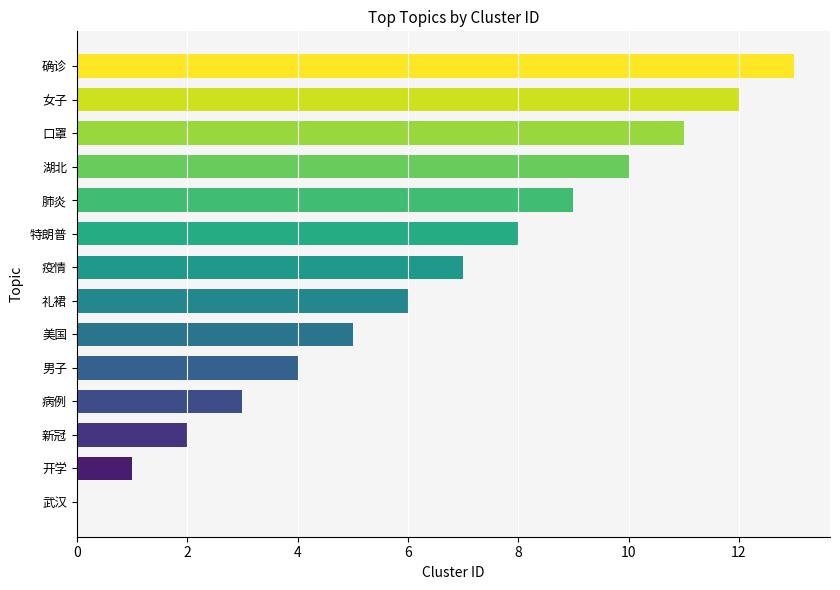

What is the maximum value shown in the chart?

13